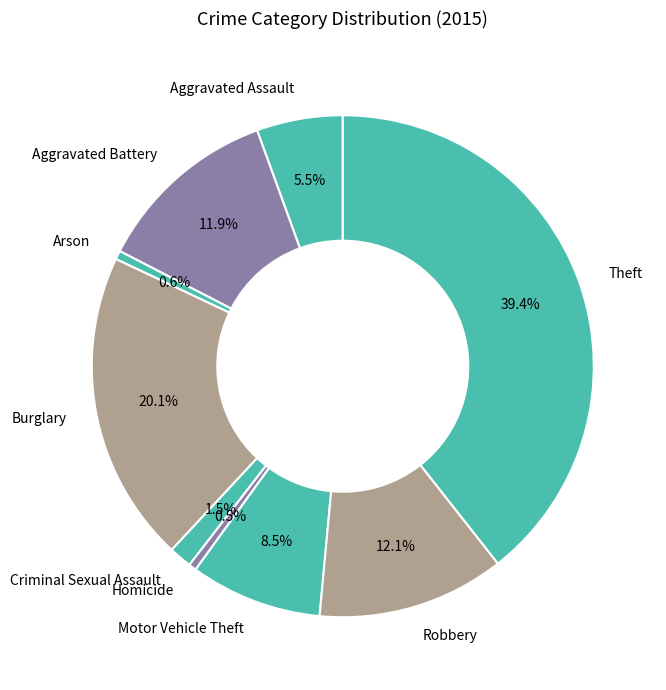

How many segments does this pie chart have?

9